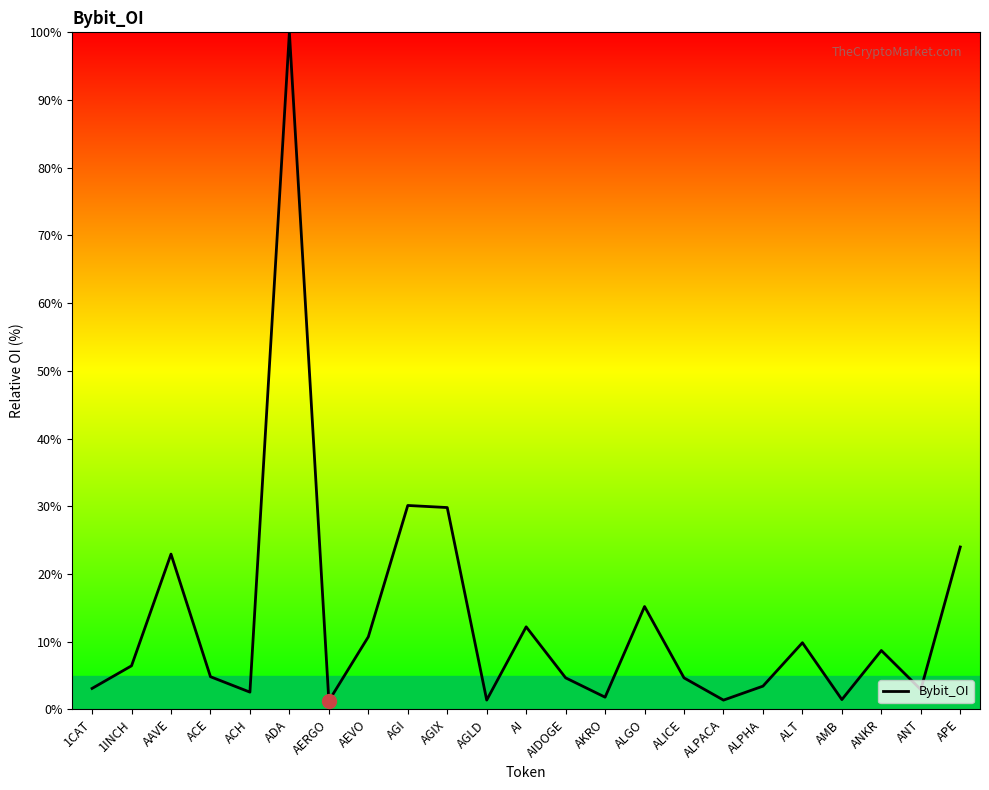

What position from the right is ALPACA?

7